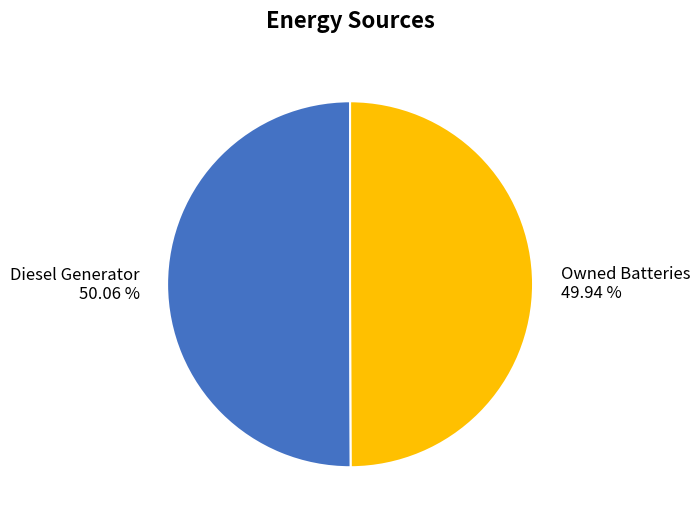

Do Diesel Generator 50.06 % and Owned Batteries 49.94 % together represent more than half of the pie?

Yes